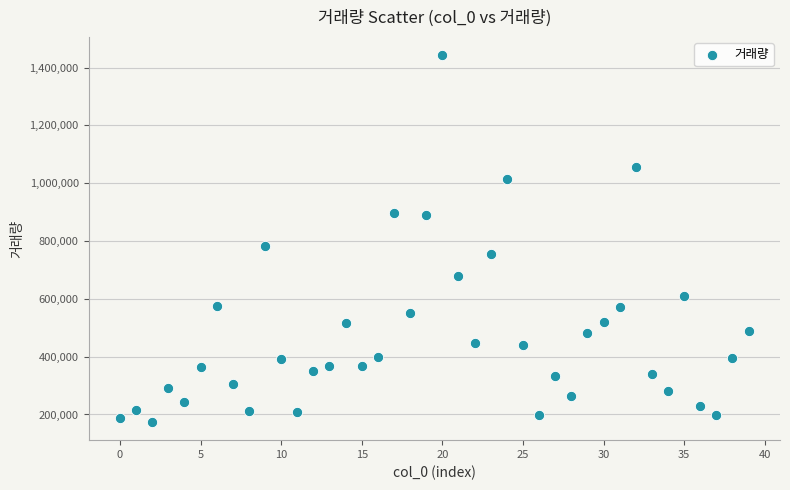

What is the range of Y values (max minus min)?

1267518